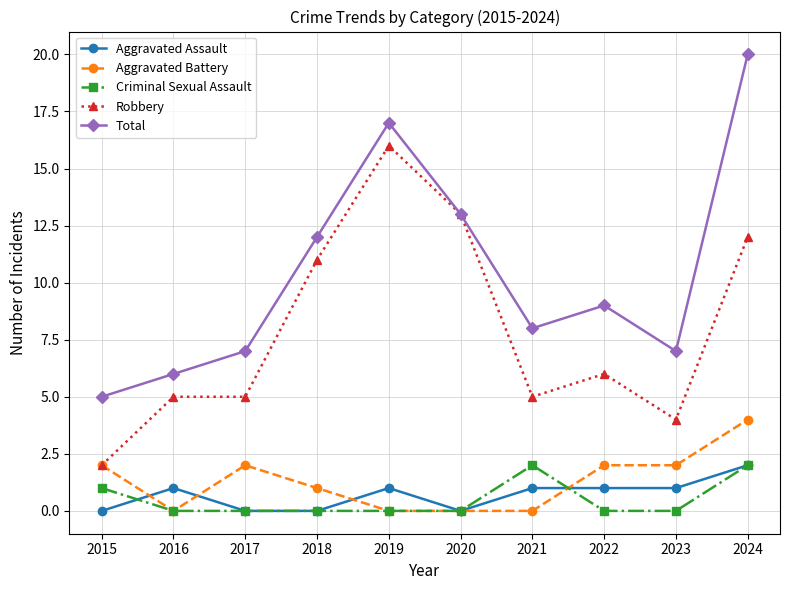

Is the value of Aggravated Assault at 2018 greater than the value of Total at 2021?

No